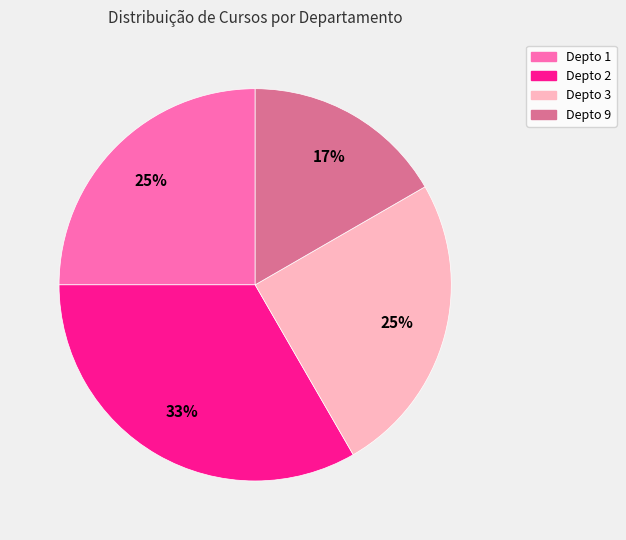

To the nearest percent, what is the difference between the Depto 3 and Depto 9 slice percentages?

8%